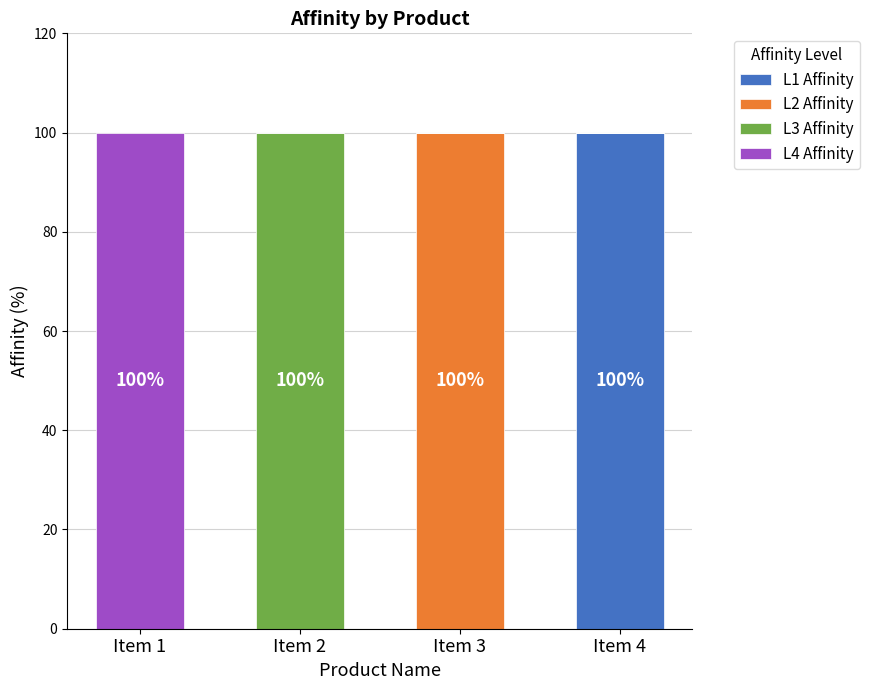

True or false: L1 Affinity has a value of 0 at Item 2.

True